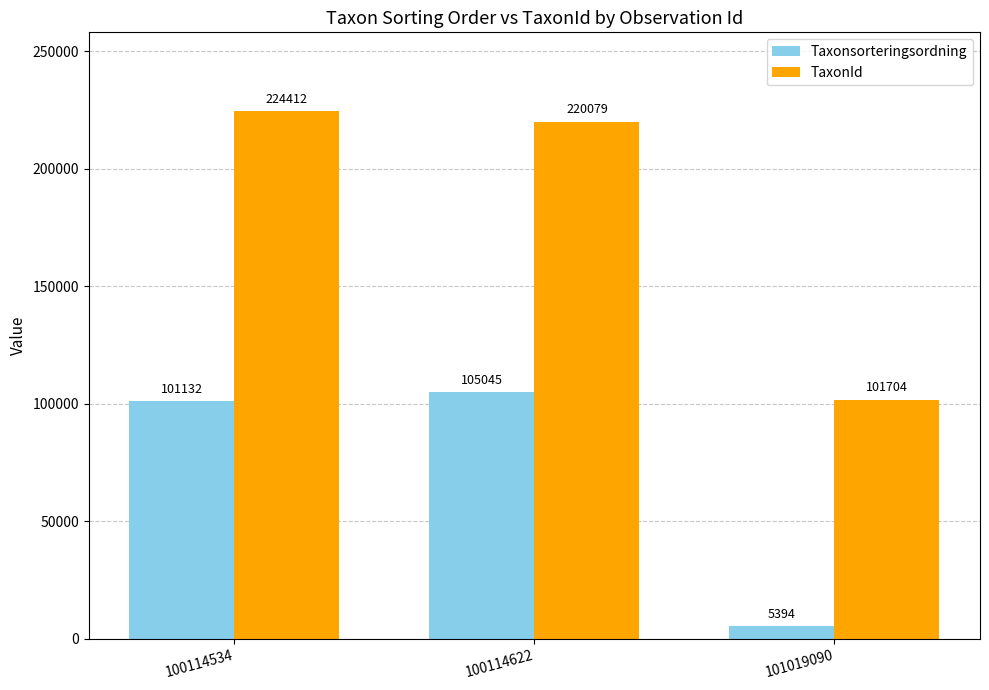

Reading left to right, transcribe all the data shown in this chart.

Taxonsorteringsordning: 100114534=101132	100114622=105045	101019090=5394
TaxonId: 100114534=224412	100114622=220079	101019090=101704